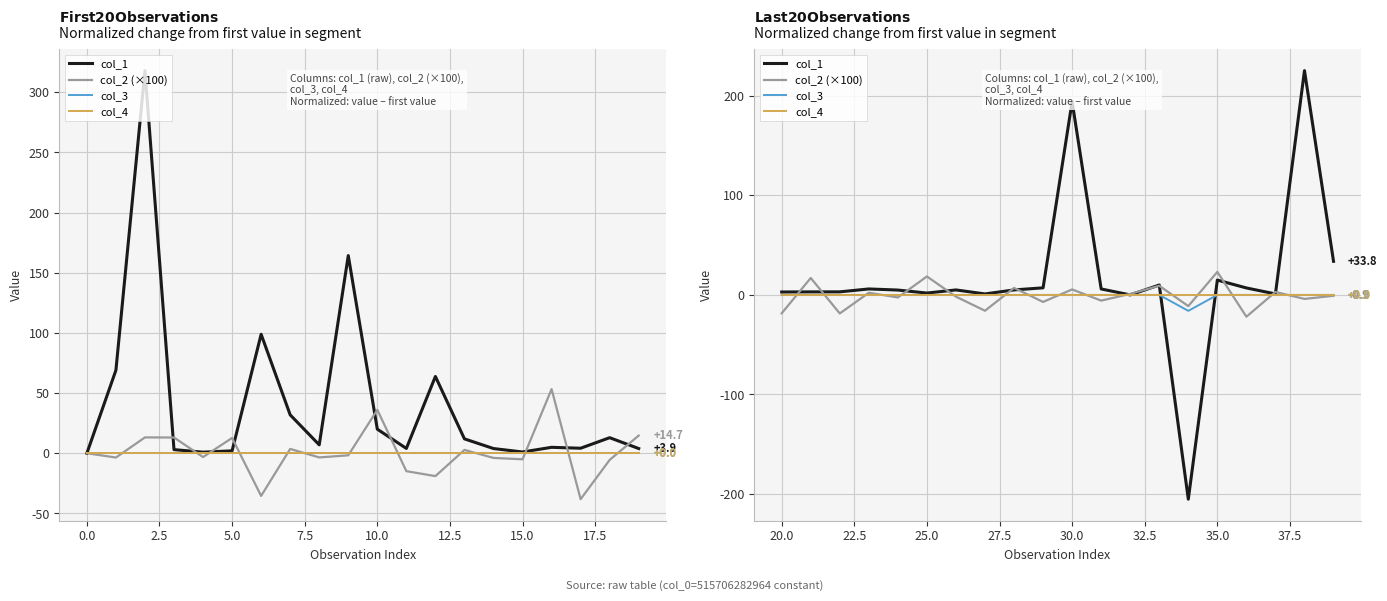

Rank the series by their maximum value, from lowest to highest.

col_3, col_4, col_2 (×100), col_1